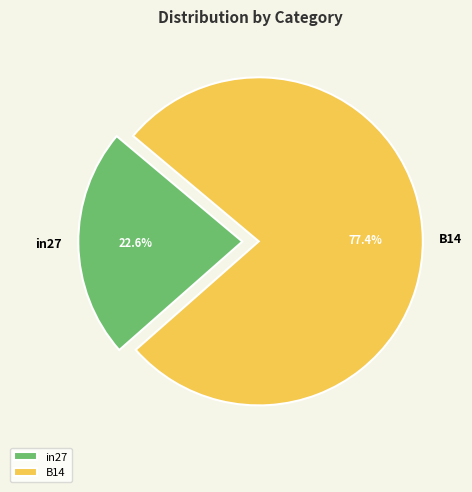

What is the majority slice?

B14